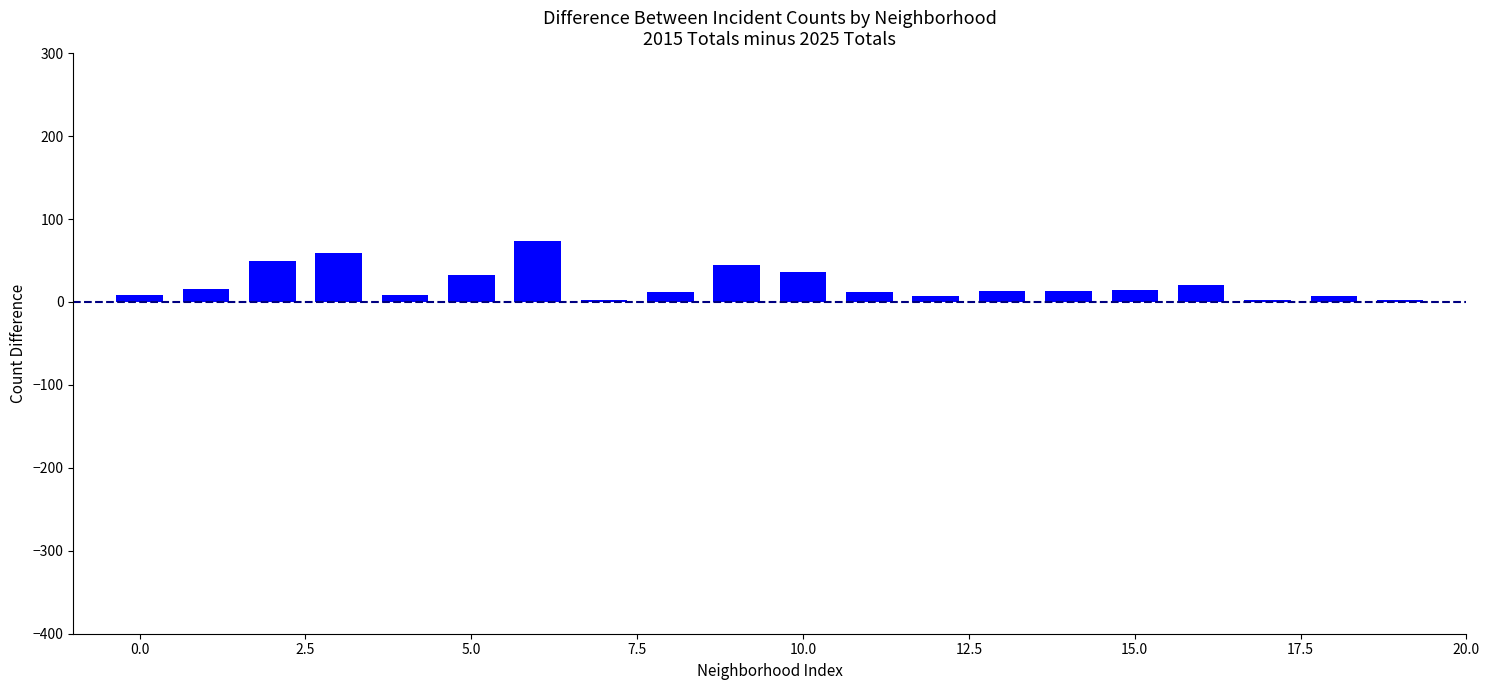

What is the sum of all values?

432